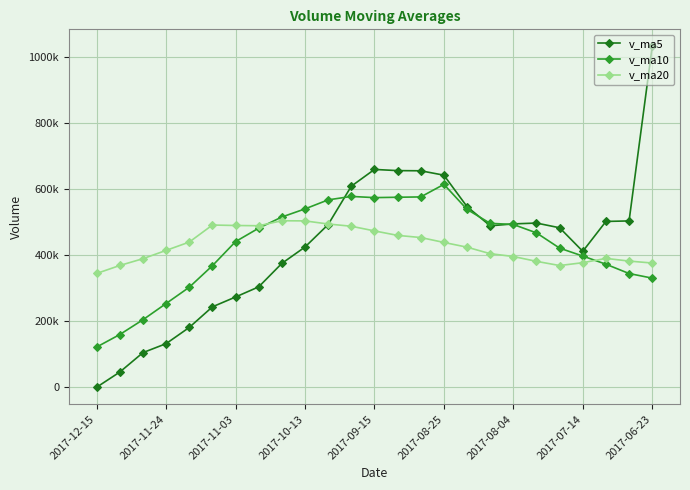

After their last crossing, which series has the higher values: v_ma10 or v_ma5?

v_ma5